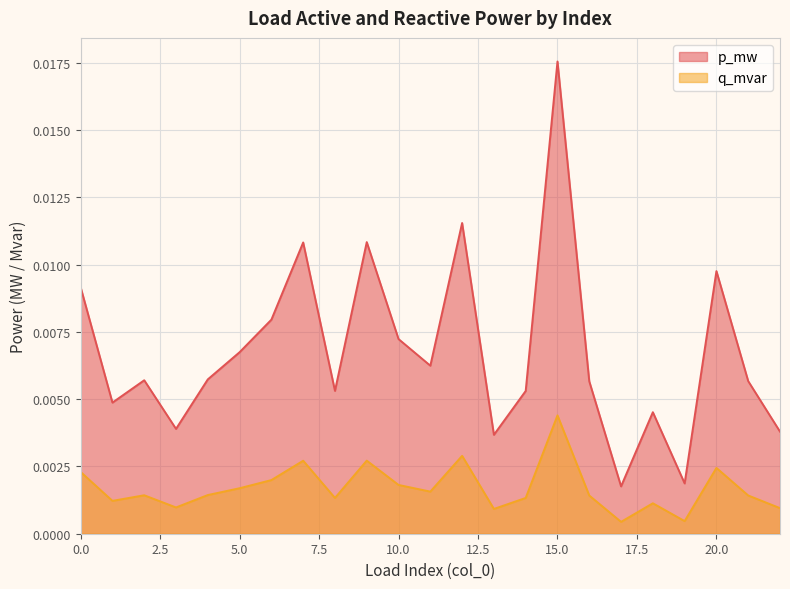

Which series has the largest total across all categories?

p_mw